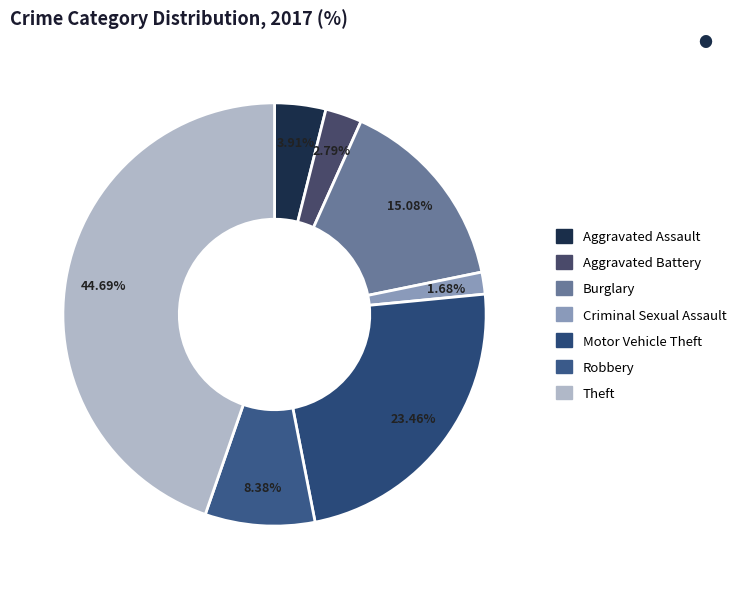

What is the smallest slice in the pie chart?

Criminal Sexual Assault